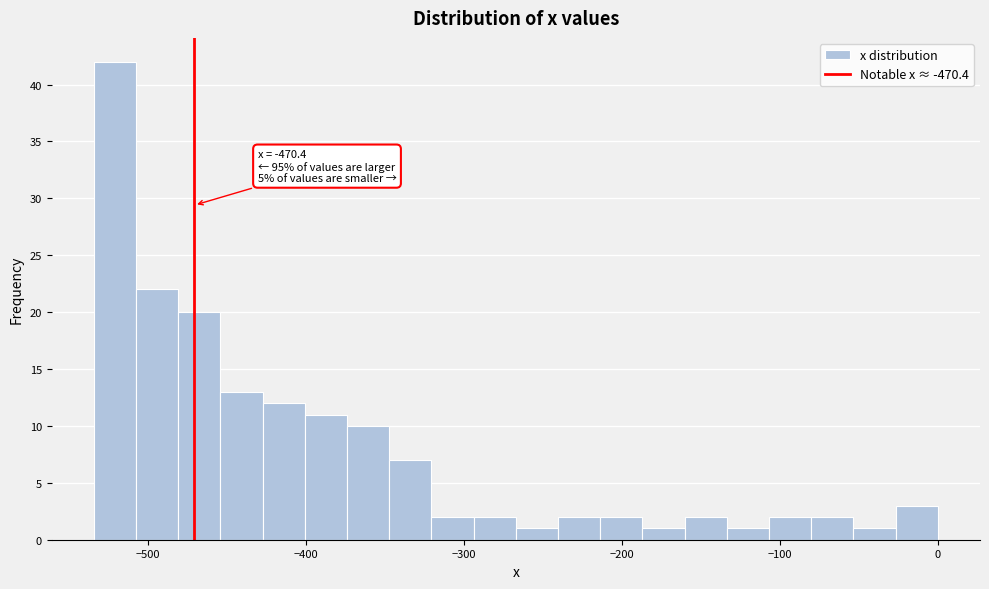

Around what value on the x-axis is the tallest bar? Give the approximate position of its centre, as read against the axis.

-520